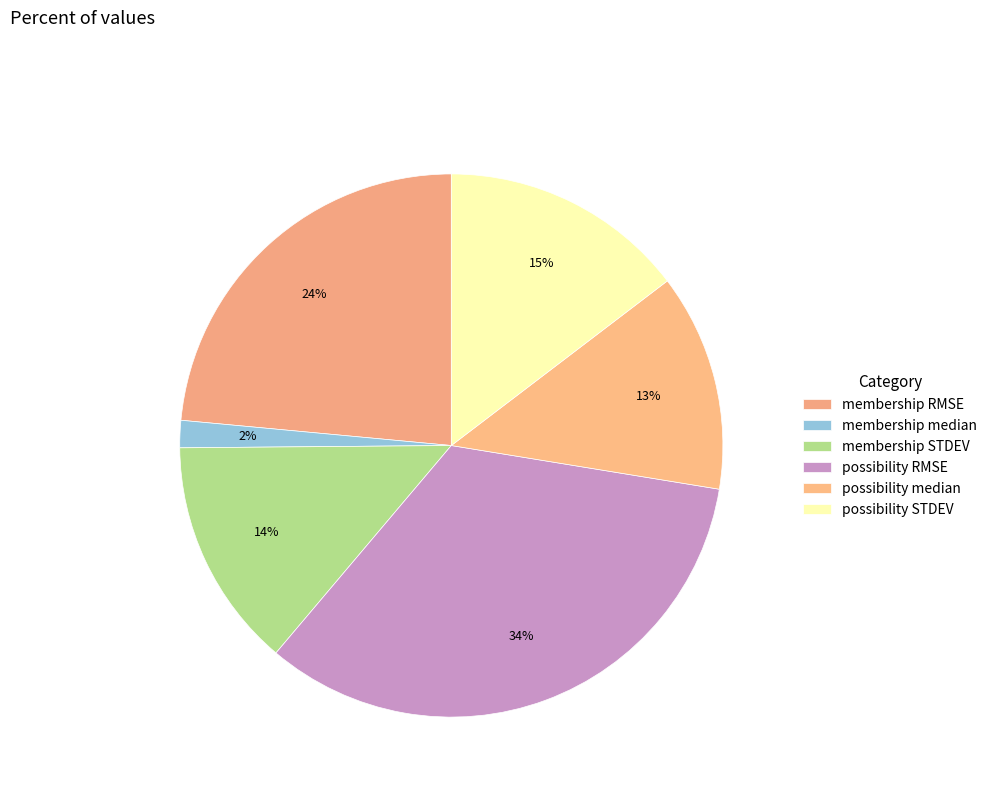

How many slices are in this pie chart?

6